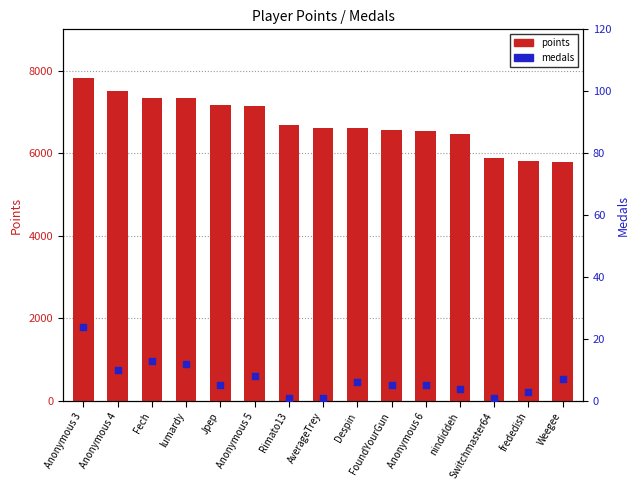

At how many categories does at least one series exceed 4021?

15